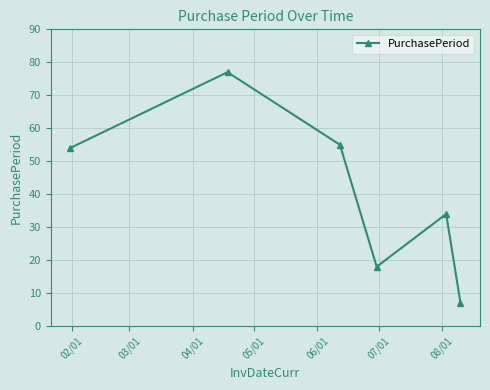

What is the greatest value displayed?

77